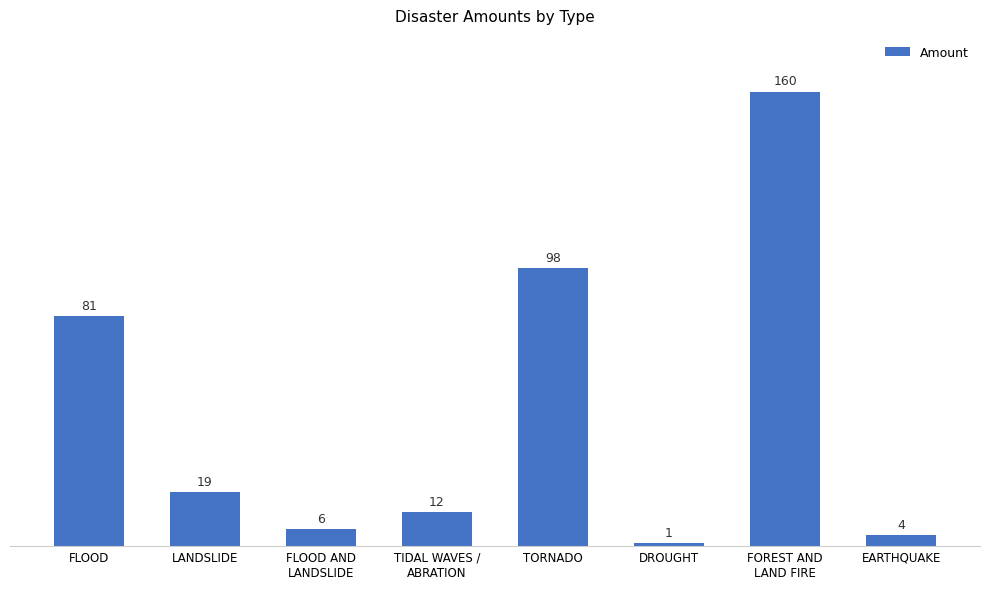

True or false: the data shows 81 at FLOOD.

True